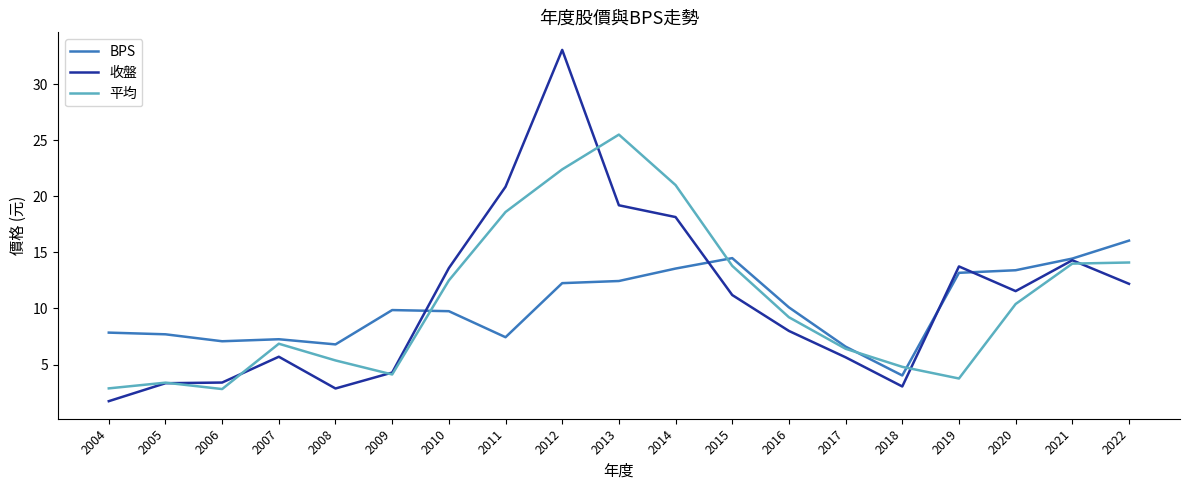

Is it true that 平均 equals 2.9 at 2004?

True